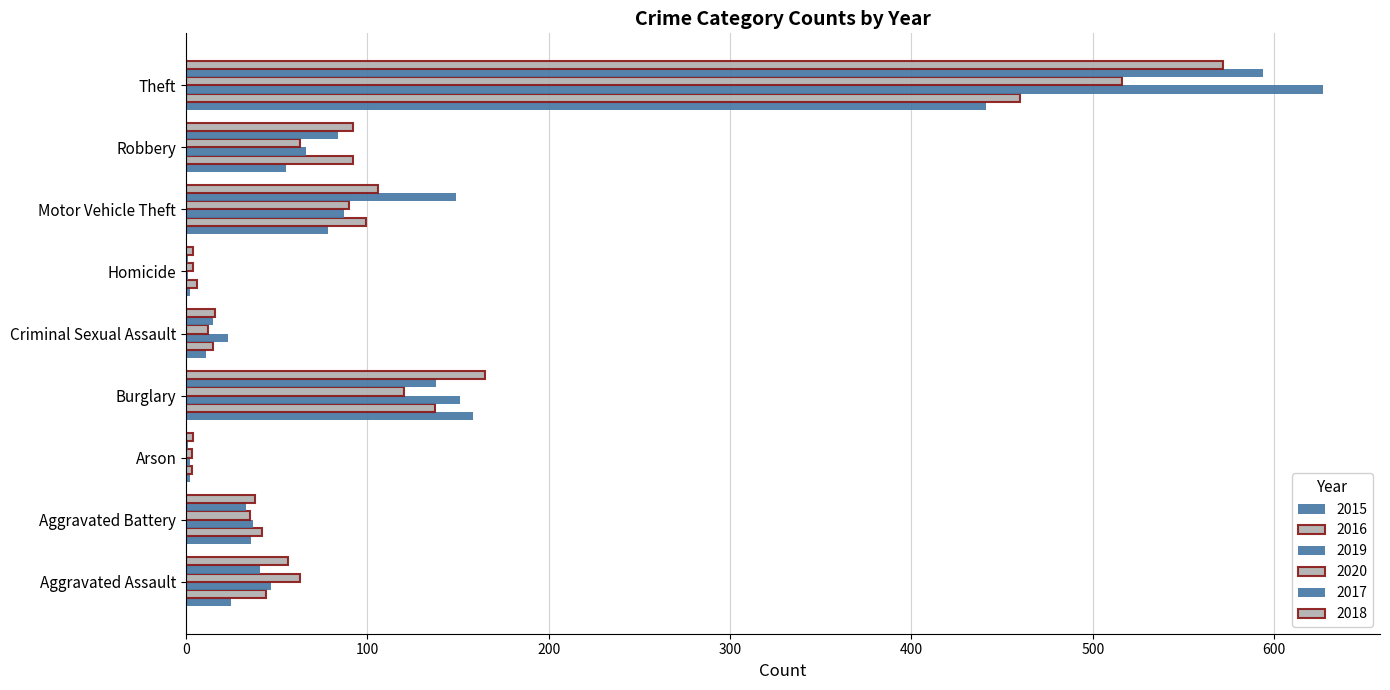

How many data points does each series have?

9